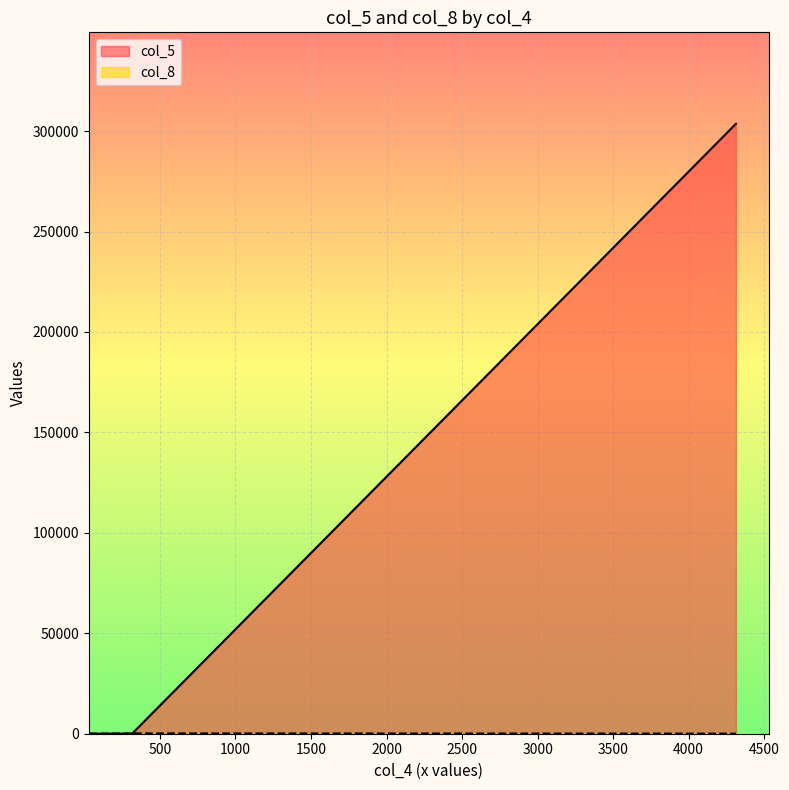

What is the difference between the maximum and second lowest values?

303621